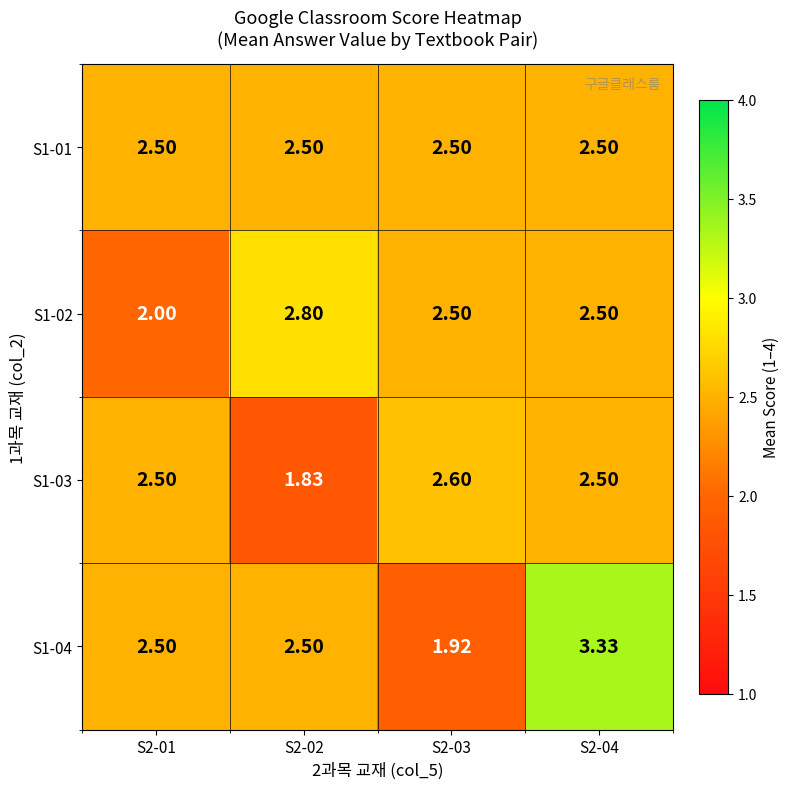

How many values in the S1-04 series are below 2?

1